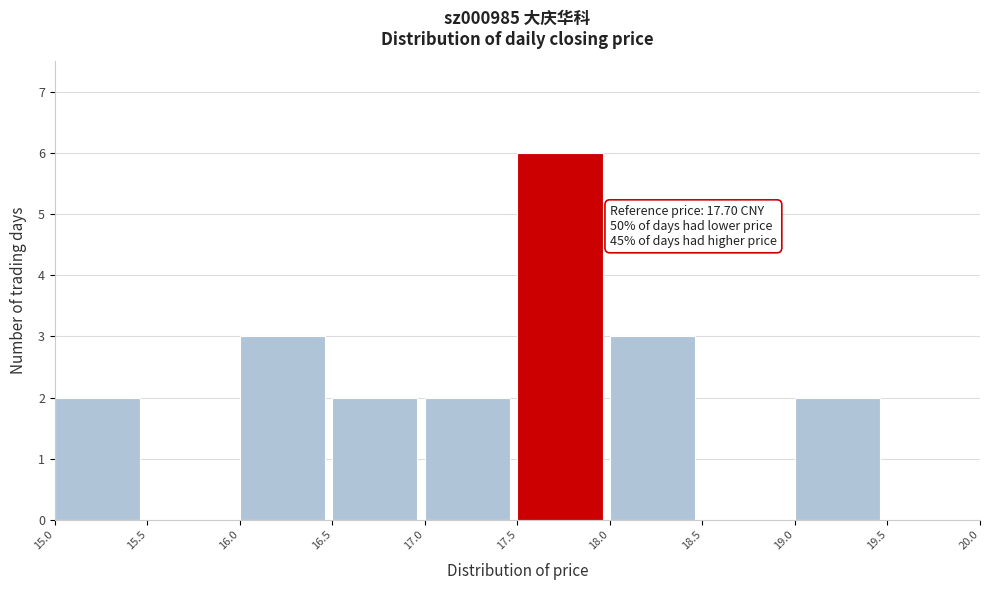

Which range on the x-axis has the tallest bar?

17.5 to 18.0